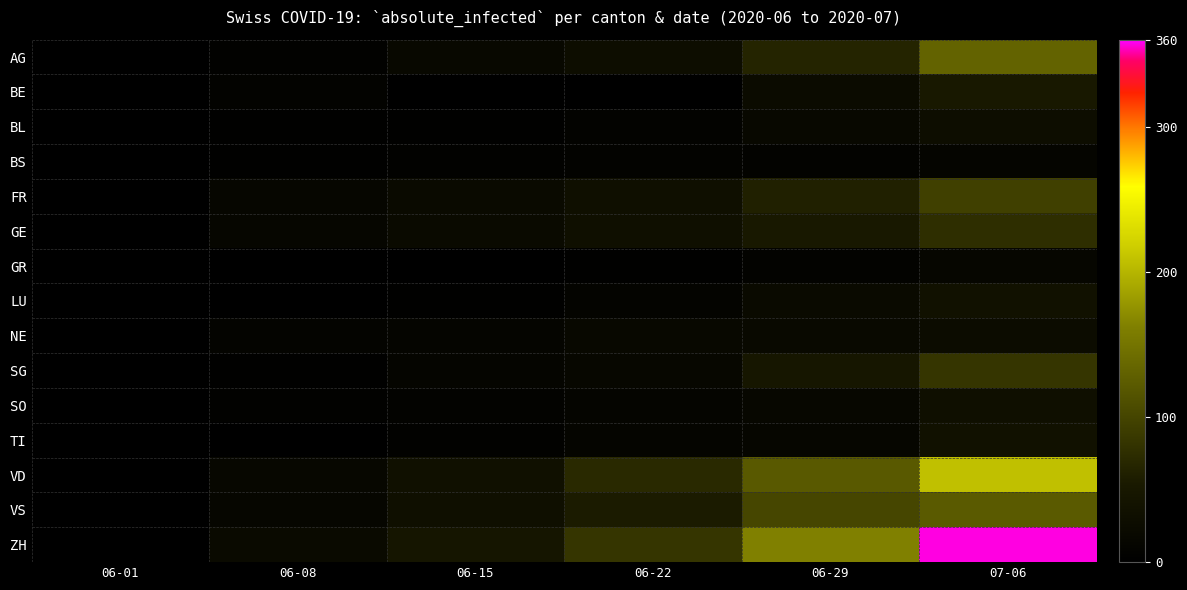

Which series has the largest total across all categories?

ZH